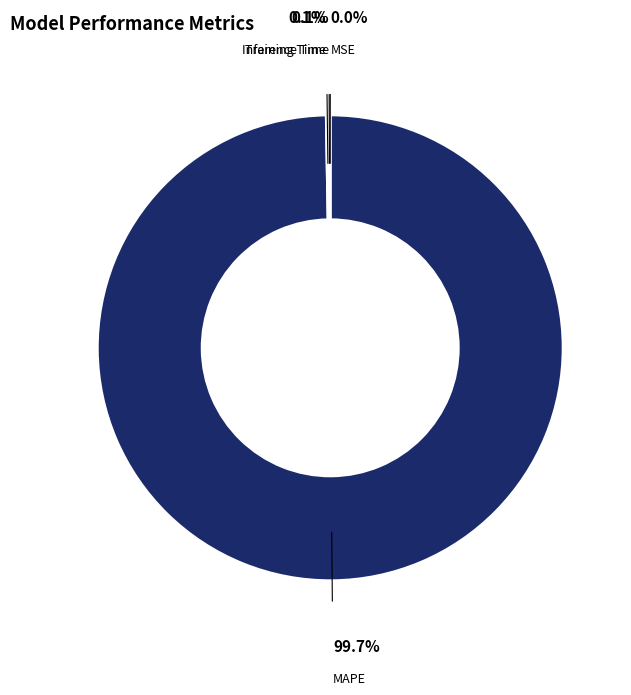

Which category has the biggest portion of the pie?

MAPE